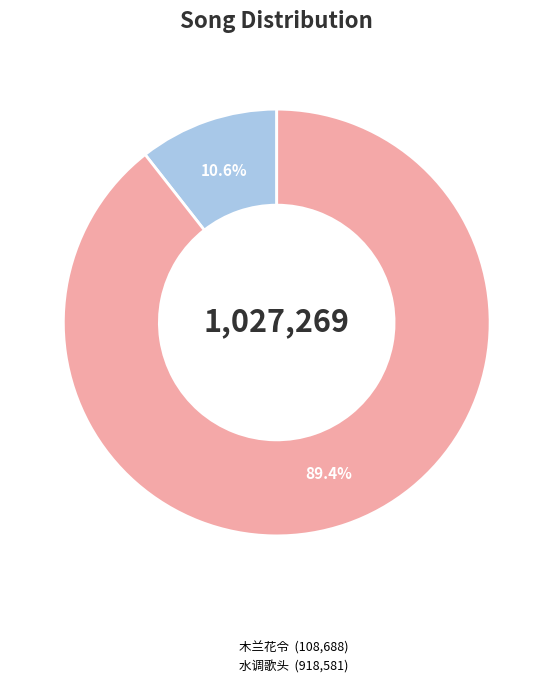

Is there any slice that represents more than half of the pie?

Yes